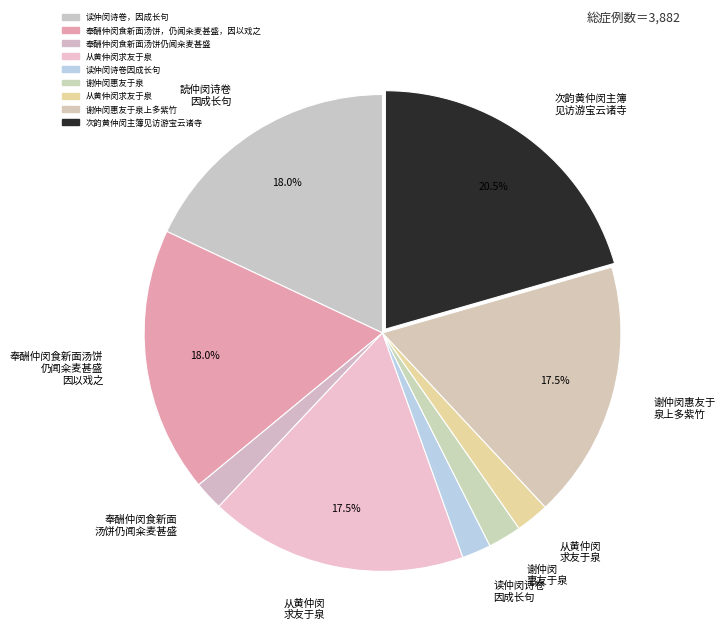

Which slice is the largest?

次韵黄仲闵主簿见访游宝云诸寺